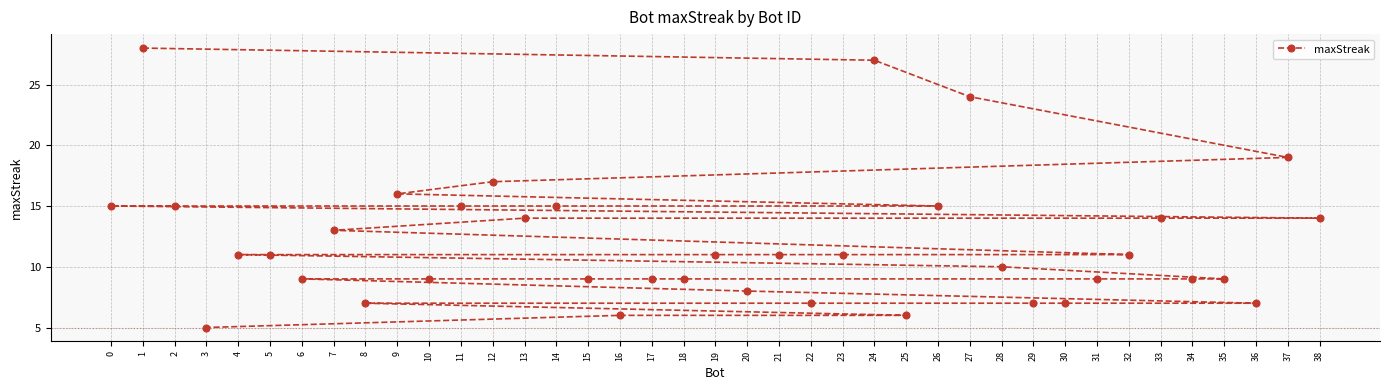

How many values exceed 11?

15